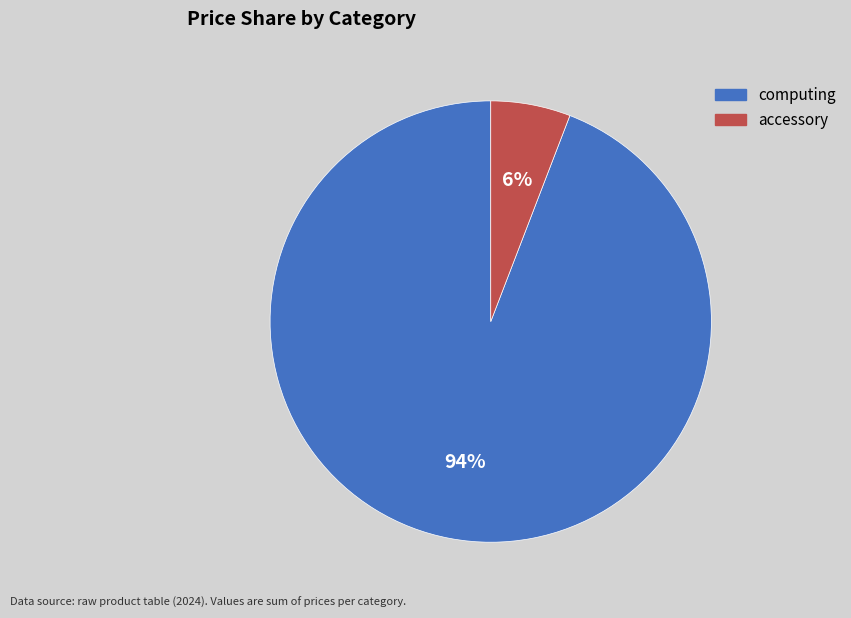

Is the sum of accessory and computing greater than half?

Yes